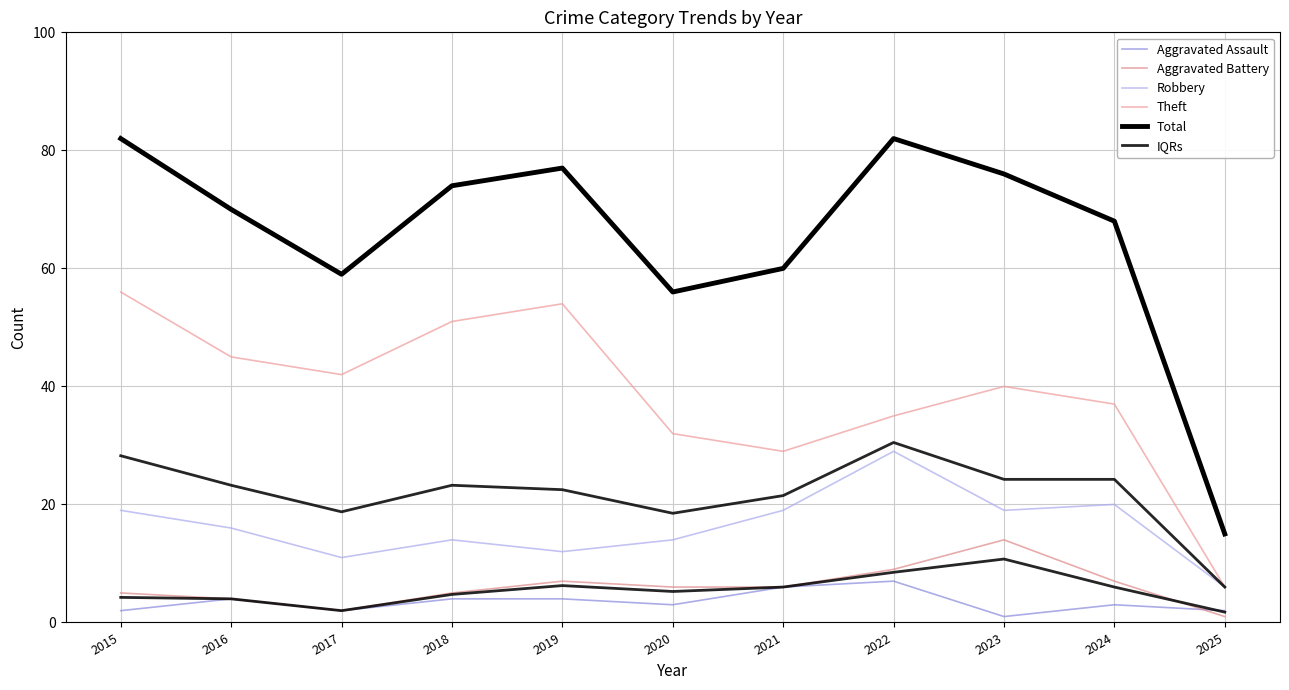

How many interior local peaks does the Aggravated Battery series have?

2